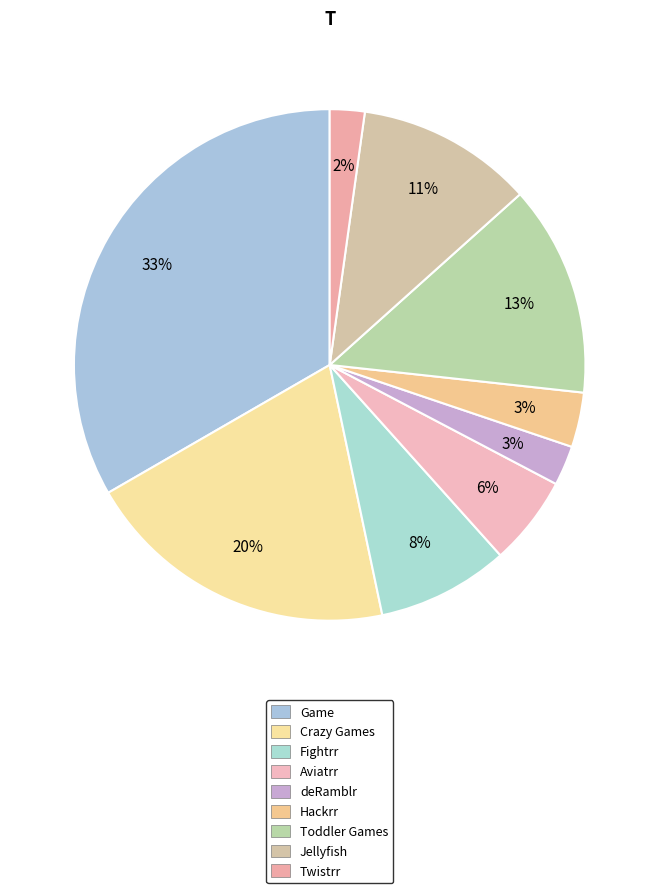

How many segments does this pie chart have?

9